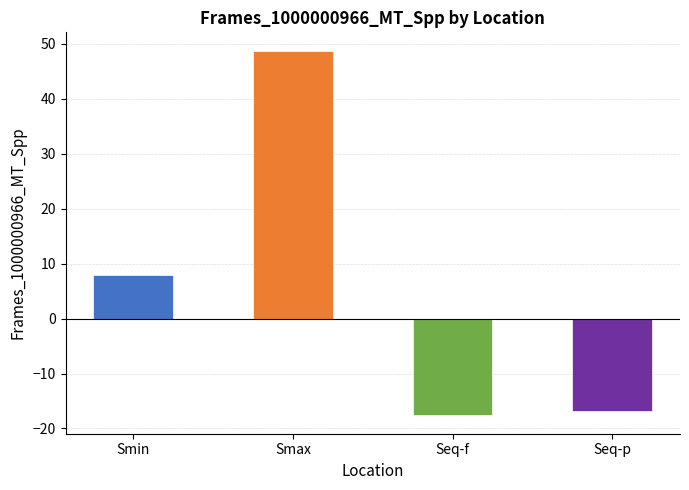

Does the chart contain any negative values?

Yes